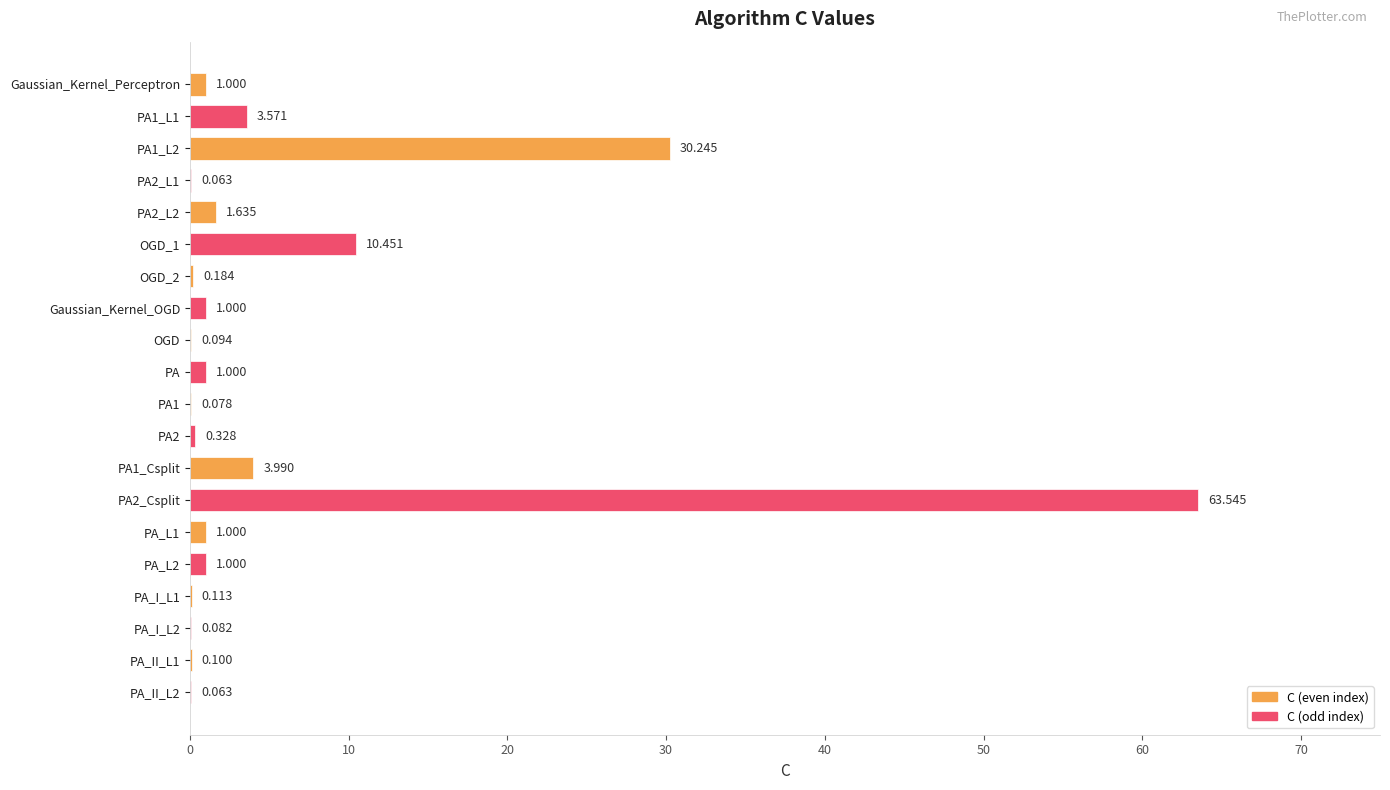

What is the sum of the values at PA_L2 and OGD_1?

11.5